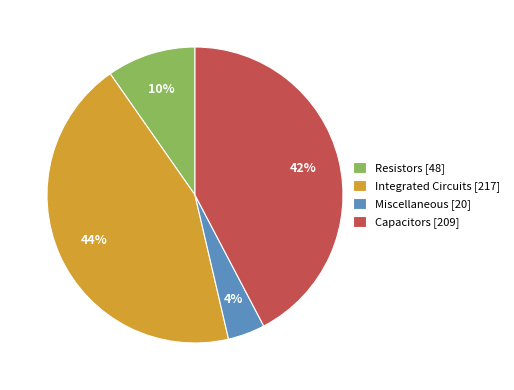

Approximately how many times larger is the value at Miscellaneous compared to Capacitors?

0.1